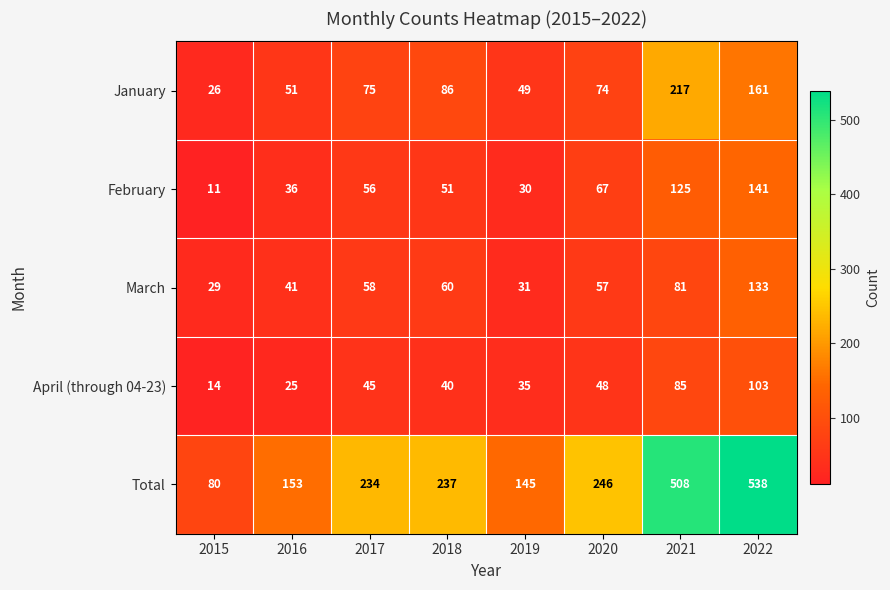

What is the sum of the February values at 2021 and 2020?

192